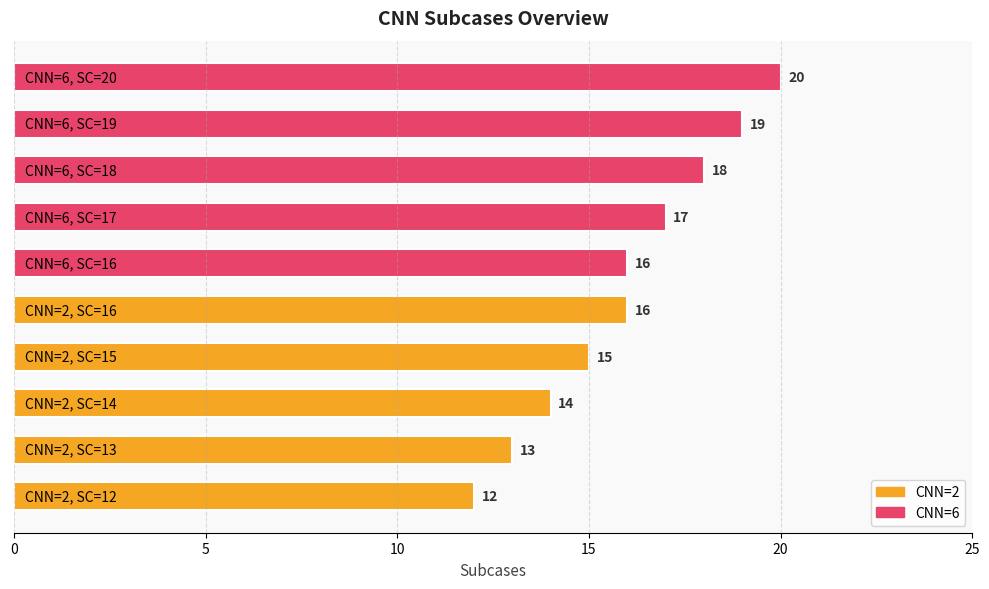

How many series are shown in this chart?

2